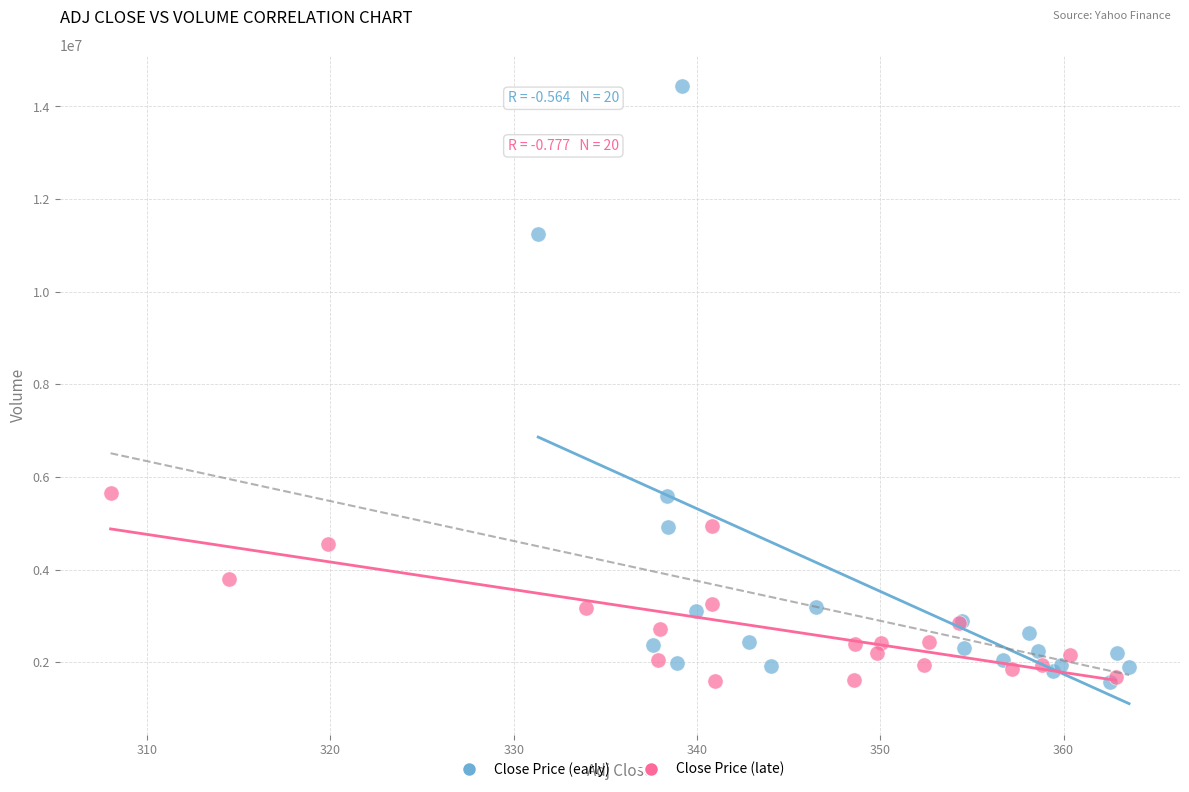

What are all the series names shown in the legend?

Close Price (early), Close Price (late)